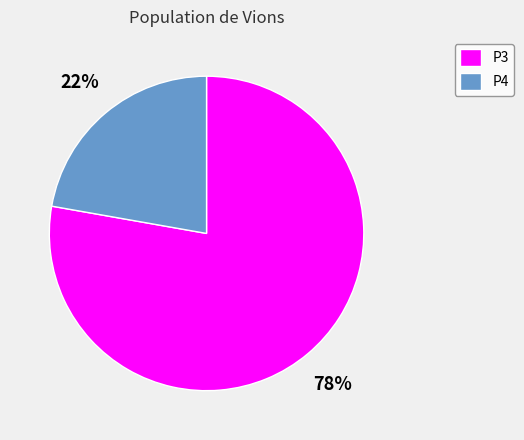

To the nearest percent, what is the combined percentage of P3 and P4?

100%